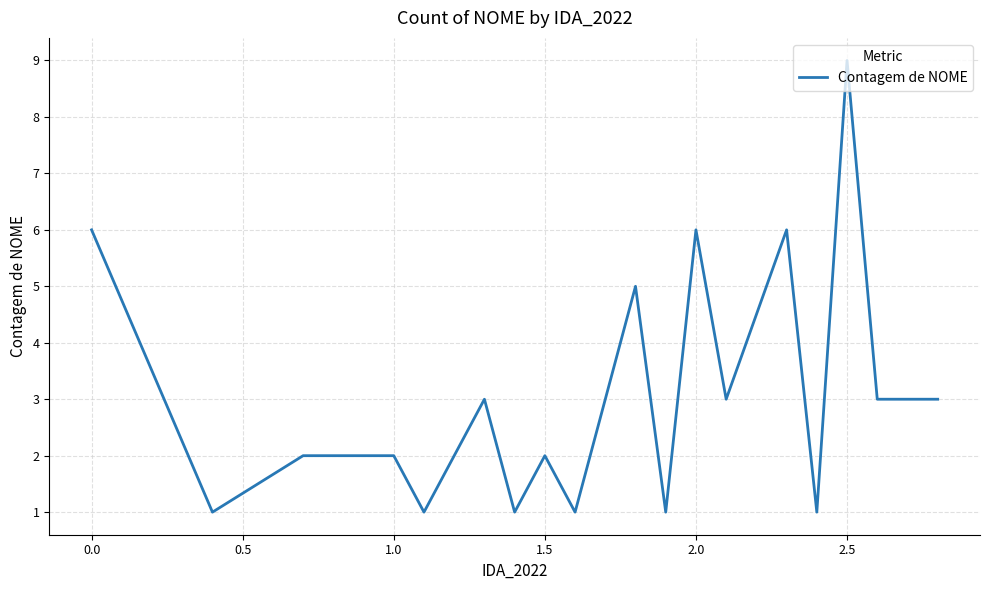

What is the sum of all values?

66